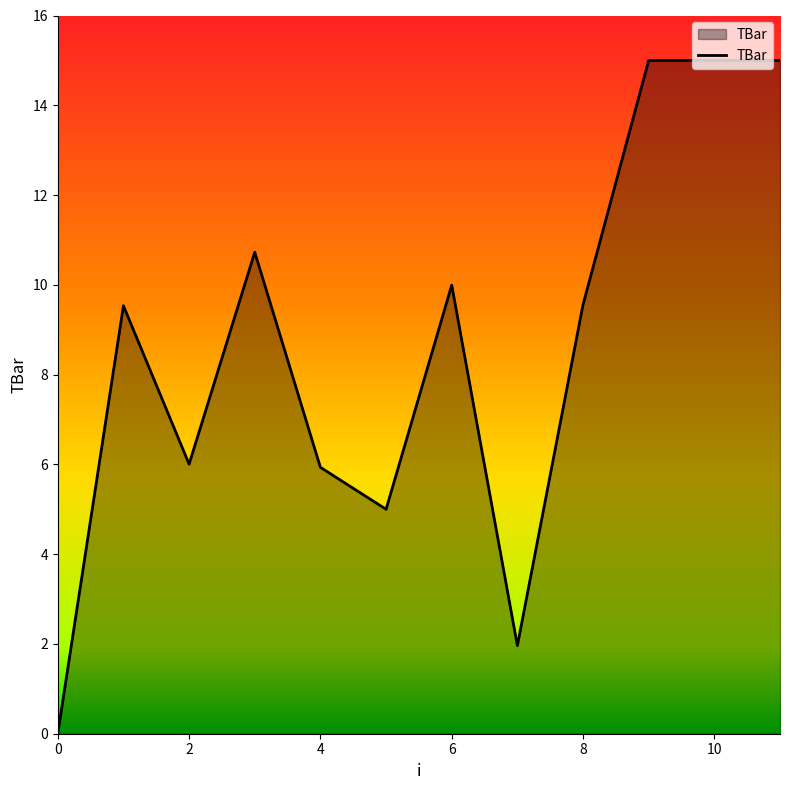

How many values exceed 9?

7